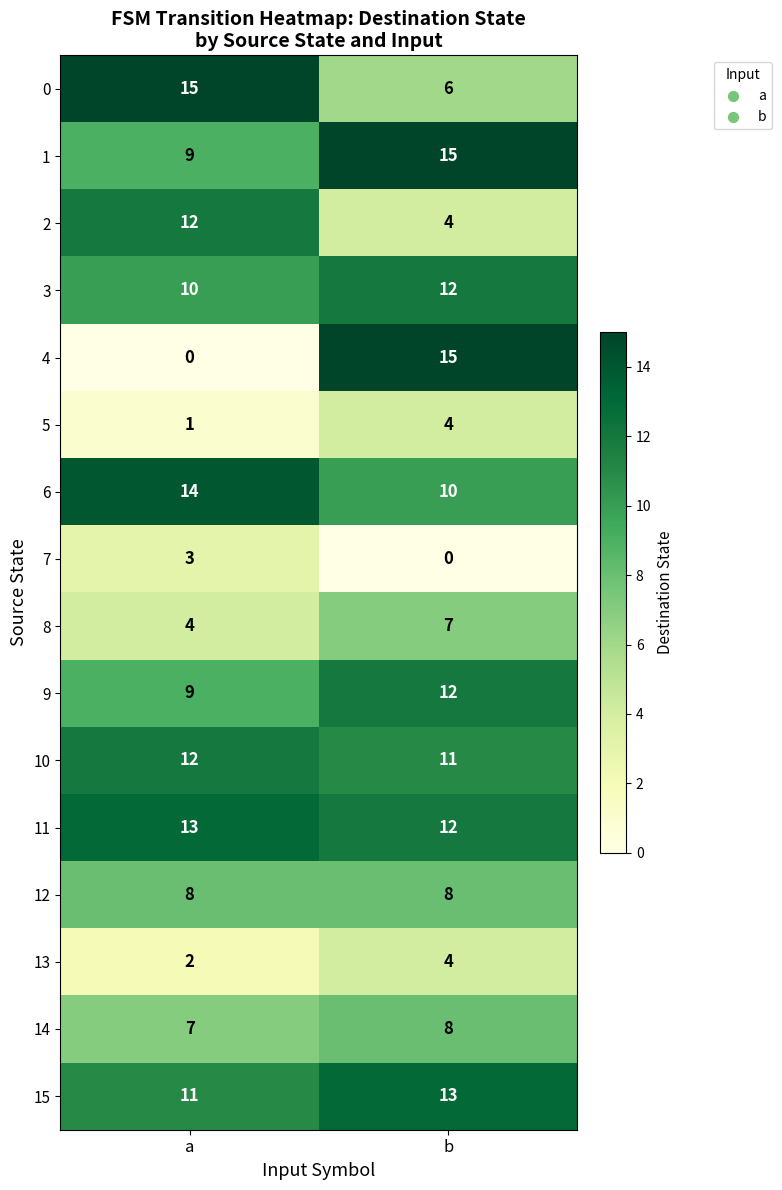

What is the approximate value of 9 at a?

9